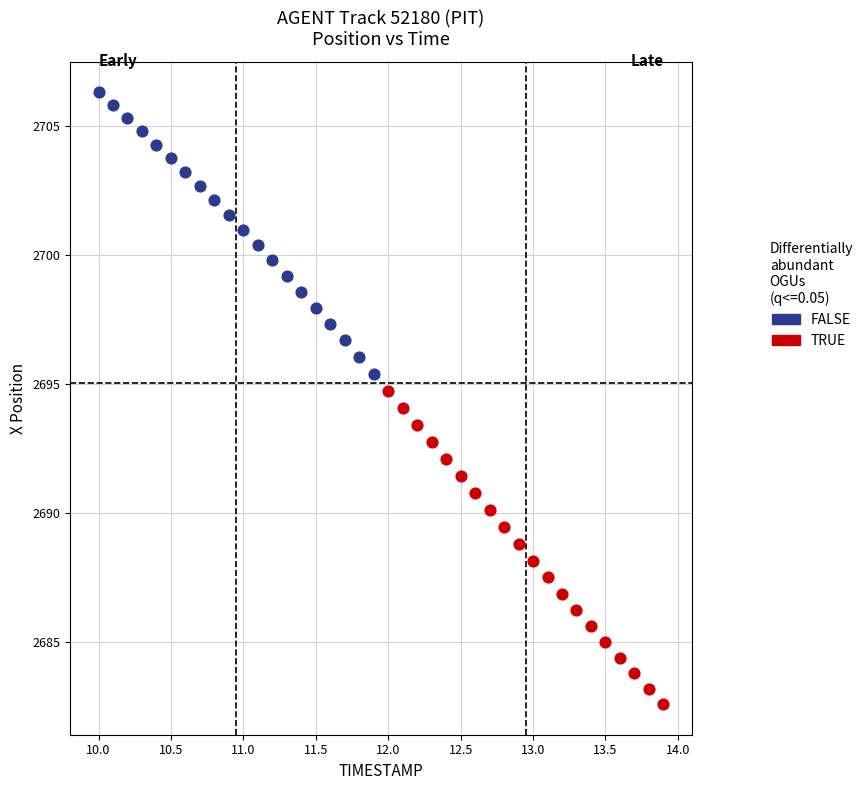

Which series contains the highest Y value?

FALSE